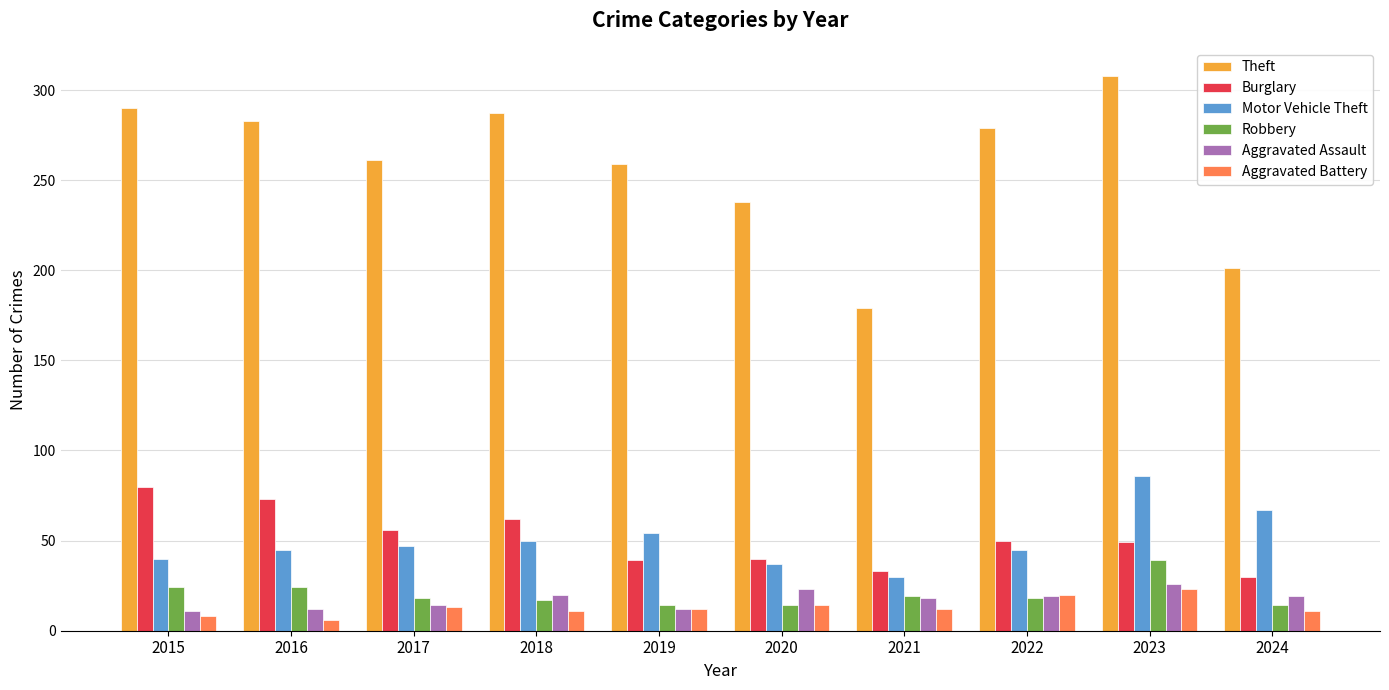

Is it true that Burglary equals 96 at 2018?

False